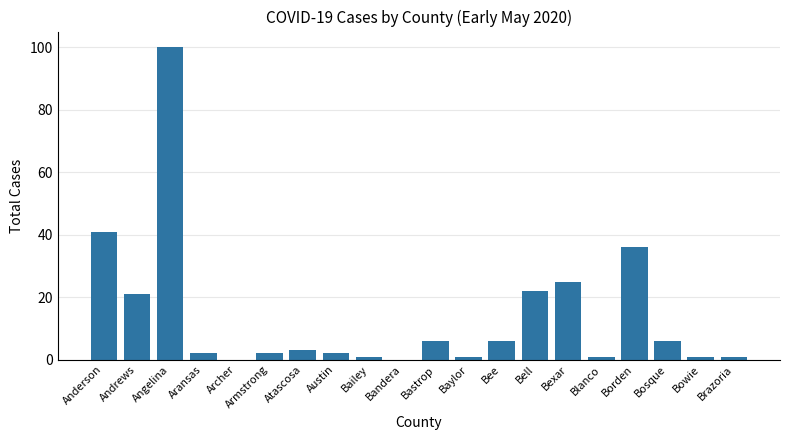

At which label is the value closest to 50?

Anderson